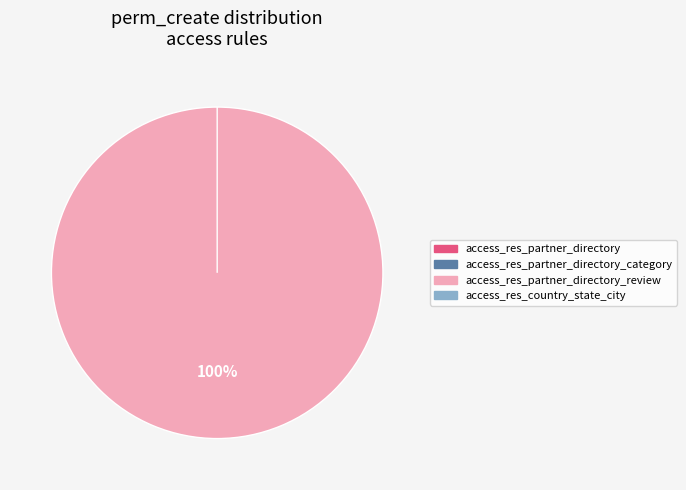

Between access_res_partner_directory_review and access_res_partner_directory, which is larger?

access_res_partner_directory_review